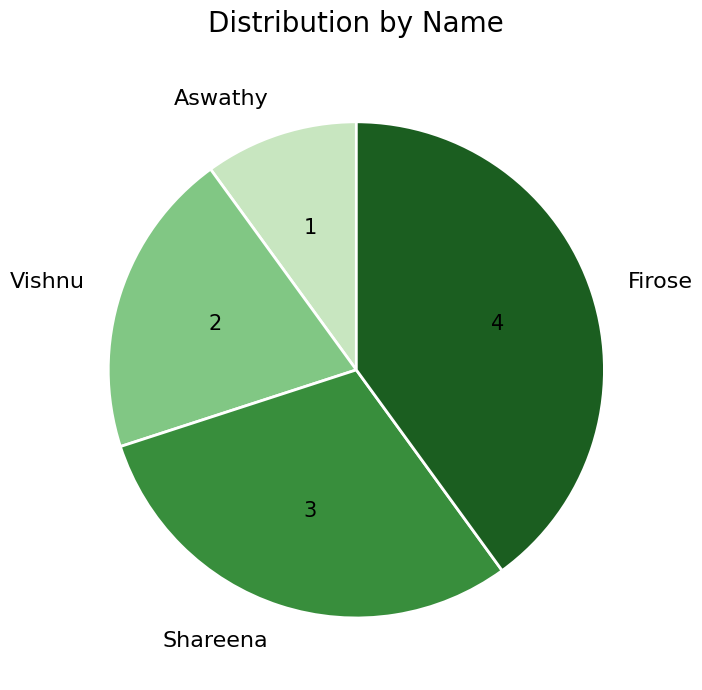

How many segments does this pie chart have?

4